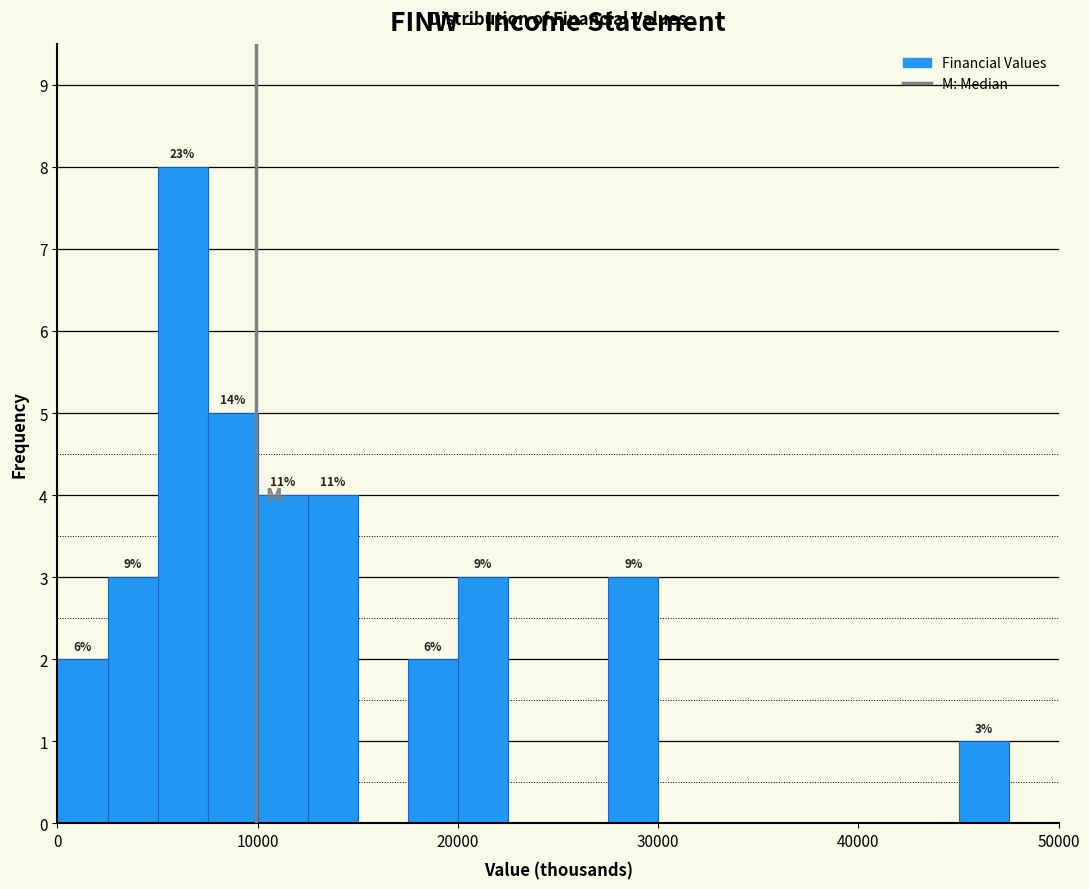

Read against the x-axis, roughly where is the centre of the tallest bar?

6000